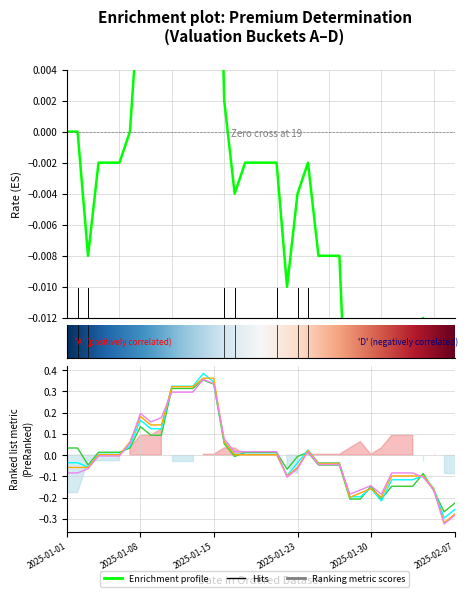

At which category is the sum across all series the highest?

2025-01-14